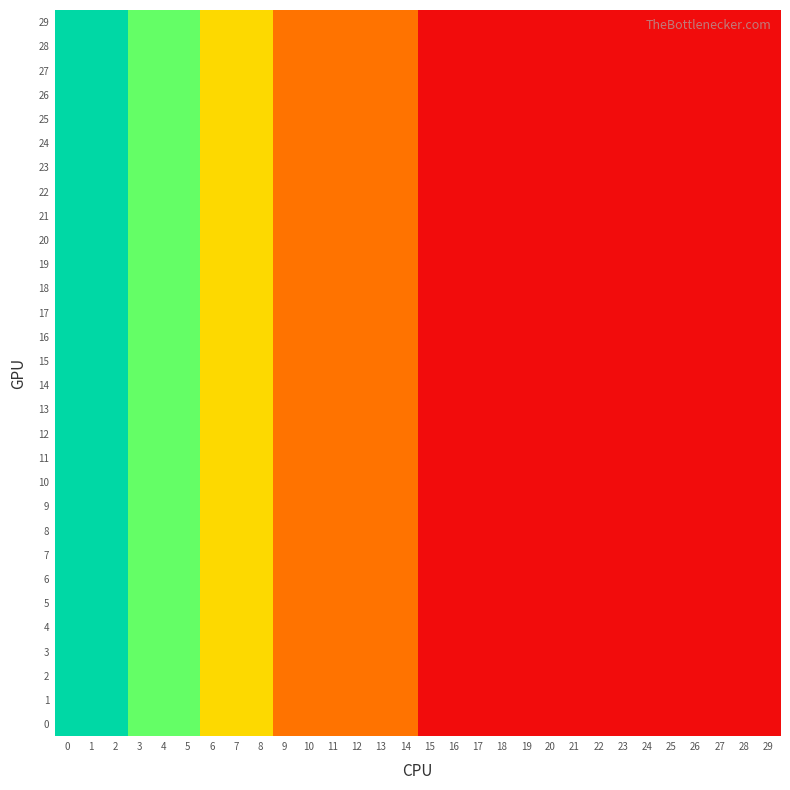

Reading right to left, transcribe all the data shown in this chart.

29: 29=1	28=1	27=1	26=1	25=1	24=1	23=1	22=1	21=1	20=1	19=1	18=1	17=1	16=1	15=1	14=2	13=2	12=2	11=2	10=2	9=2	8=3	7=3	6=3	5=4	4=4	3=4	2=5	1=5	0=5
28: 29=1	28=1	27=1	26=1	25=1	24=1	23=1	22=1	21=1	20=1	19=1	18=1	17=1	16=1	15=1	14=2	13=2	12=2	11=2	10=2	9=2	8=3	7=3	6=3	5=4	4=4	3=4	2=5	1=5	0=5
27: 29=1	28=1	27=1	26=1	25=1	24=1	23=1	22=1	21=1	20=1	19=1	18=1	17=1	16=1	15=1	14=2	13=2	12=2	11=2	10=2	9=2	8=3	7=3	6=3	5=4	4=4	3=4	2=5	1=5	0=5
26: 29=1	28=1	27=1	26=1	25=1	24=1	23=1	22=1	21=1	20=1	19=1	18=1	17=1	16=1	15=1	14=2	13=2	12=2	11=2	10=2	9=2	8=3	7=3	6=3	5=4	4=4	3=4	2=5	1=5	0=5
25: 29=1	28=1	27=1	26=1	25=1	24=1	23=1	22=1	21=1	20=1	19=1	18=1	17=1	16=1	15=1	14=2	13=2	12=2	11=2	10=2	9=2	8=3	7=3	6=3	5=4	4=4	3=4	2=5	1=5	0=5
24: 29=1	28=1	27=1	26=1	25=1	24=1	23=1	22=1	21=1	20=1	19=1	18=1	17=1	16=1	15=1	14=2	13=2	12=2	11=2	10=2	9=2	8=3	7=3	6=3	5=4	4=4	3=4	2=5	1=5	0=5
23: 29=1	28=1	27=1	26=1	25=1	24=1	23=1	22=1	21=1	20=1	19=1	18=1	17=1	16=1	15=1	14=2	13=2	12=2	11=2	10=2	9=2	8=3	7=3	6=3	5=4	4=4	3=4	2=5	1=5	0=5
22: 29=1	28=1	27=1	26=1	25=1	24=1	23=1	22=1	21=1	20=1	19=1	18=1	17=1	16=1	15=1	14=2	13=2	12=2	11=2	10=2	9=2	8=3	7=3	6=3	5=4	4=4	3=4	2=5	1=5	0=5
21: 29=1	28=1	27=1	26=1	25=1	24=1	23=1	22=1	21=1	20=1	19=1	18=1	17=1	16=1	15=1	14=2	13=2	12=2	11=2	10=2	9=2	8=3	7=3	6=3	5=4	4=4	3=4	2=5	1=5	0=5
20: 29=1	28=1	27=1	26=1	25=1	24=1	23=1	22=1	21=1	20=1	19=1	18=1	17=1	16=1	15=1	14=2	13=2	12=2	11=2	10=2	9=2	8=3	7=3	6=3	5=4	4=4	3=4	2=5	1=5	0=5
19: 29=1	28=1	27=1	26=1	25=1	24=1	23=1	22=1	21=1	20=1	19=1	18=1	17=1	16=1	15=1	14=2	13=2	12=2	11=2	10=2	9=2	8=3	7=3	6=3	5=4	4=4	3=4	2=5	1=5	0=5
18: 29=1	28=1	27=1	26=1	25=1	24=1	23=1	22=1	21=1	20=1	19=1	18=1	17=1	16=1	15=1	14=2	13=2	12=2	11=2	10=2	9=2	8=3	7=3	6=3	5=4	4=4	3=4	2=5	1=5	0=5
17: 29=1	28=1	27=1	26=1	25=1	24=1	23=1	22=1	21=1	20=1	19=1	18=1	17=1	16=1	15=1	14=2	13=2	12=2	11=2	10=2	9=2	8=3	7=3	6=3	5=4	4=4	3=4	2=5	1=5	0=5
16: 29=1	28=1	27=1	26=1	25=1	24=1	23=1	22=1	21=1	20=1	19=1	18=1	17=1	16=1	15=1	14=2	13=2	12=2	11=2	10=2	9=2	8=3	7=3	6=3	5=4	4=4	3=4	2=5	1=5	0=5
15: 29=1	28=1	27=1	26=1	25=1	24=1	23=1	22=1	21=1	20=1	19=1	18=1	17=1	16=1	15=1	14=2	13=2	12=2	11=2	10=2	9=2	8=3	7=3	6=3	5=4	4=4	3=4	2=5	1=5	0=5
14: 29=1	28=1	27=1	26=1	25=1	24=1	23=1	22=1	21=1	20=1	19=1	18=1	17=1	16=1	15=1	14=2	13=2	12=2	11=2	10=2	9=2	8=3	7=3	6=3	5=4	4=4	3=4	2=5	1=5	0=5
13: 29=1	28=1	27=1	26=1	25=1	24=1	23=1	22=1	21=1	20=1	19=1	18=1	17=1	16=1	15=1	14=2	13=2	12=2	11=2	10=2	9=2	8=3	7=3	6=3	5=4	4=4	3=4	2=5	1=5	0=5
12: 29=1	28=1	27=1	26=1	25=1	24=1	23=1	22=1	21=1	20=1	19=1	18=1	17=1	16=1	15=1	14=2	13=2	12=2	11=2	10=2	9=2	8=3	7=3	6=3	5=4	4=4	3=4	2=5	1=5	0=5
11: 29=1	28=1	27=1	26=1	25=1	24=1	23=1	22=1	21=1	20=1	19=1	18=1	17=1	16=1	15=1	14=2	13=2	12=2	11=2	10=2	9=2	8=3	7=3	6=3	5=4	4=4	3=4	2=5	1=5	0=5
10: 29=1	28=1	27=1	26=1	25=1	24=1	23=1	22=1	21=1	20=1	19=1	18=1	17=1	16=1	15=1	14=2	13=2	12=2	11=2	10=2	9=2	8=3	7=3	6=3	5=4	4=4	3=4	2=5	1=5	0=5
9: 29=1	28=1	27=1	26=1	25=1	24=1	23=1	22=1	21=1	20=1	19=1	18=1	17=1	16=1	15=1	14=2	13=2	12=2	11=2	10=2	9=2	8=3	7=3	6=3	5=4	4=4	3=4	2=5	1=5	0=5
8: 29=1	28=1	27=1	26=1	25=1	24=1	23=1	22=1	21=1	20=1	19=1	18=1	17=1	16=1	15=1	14=2	13=2	12=2	11=2	10=2	9=2	8=3	7=3	6=3	5=4	4=4	3=4	2=5	1=5	0=5
7: 29=1	28=1	27=1	26=1	25=1	24=1	23=1	22=1	21=1	20=1	19=1	18=1	17=1	16=1	15=1	14=2	13=2	12=2	11=2	10=2	9=2	8=3	7=3	6=3	5=4	4=4	3=4	2=5	1=5	0=5
6: 29=1	28=1	27=1	26=1	25=1	24=1	23=1	22=1	21=1	20=1	19=1	18=1	17=1	16=1	15=1	14=2	13=2	12=2	11=2	10=2	9=2	8=3	7=3	6=3	5=4	4=4	3=4	2=5	1=5	0=5
5: 29=1	28=1	27=1	26=1	25=1	24=1	23=1	22=1	21=1	20=1	19=1	18=1	17=1	16=1	15=1	14=2	13=2	12=2	11=2	10=2	9=2	8=3	7=3	6=3	5=4	4=4	3=4	2=5	1=5	0=5
4: 29=1	28=1	27=1	26=1	25=1	24=1	23=1	22=1	21=1	20=1	19=1	18=1	17=1	16=1	15=1	14=2	13=2	12=2	11=2	10=2	9=2	8=3	7=3	6=3	5=4	4=4	3=4	2=5	1=5	0=5
3: 29=1	28=1	27=1	26=1	25=1	24=1	23=1	22=1	21=1	20=1	19=1	18=1	17=1	16=1	15=1	14=2	13=2	12=2	11=2	10=2	9=2	8=3	7=3	6=3	5=4	4=4	3=4	2=5	1=5	0=5
2: 29=1	28=1	27=1	26=1	25=1	24=1	23=1	22=1	21=1	20=1	19=1	18=1	17=1	16=1	15=1	14=2	13=2	12=2	11=2	10=2	9=2	8=3	7=3	6=3	5=4	4=4	3=4	2=5	1=5	0=5
1: 29=1	28=1	27=1	26=1	25=1	24=1	23=1	22=1	21=1	20=1	19=1	18=1	17=1	16=1	15=1	14=2	13=2	12=2	11=2	10=2	9=2	8=3	7=3	6=3	5=4	4=4	3=4	2=5	1=5	0=5
0: 29=1	28=1	27=1	26=1	25=1	24=1	23=1	22=1	21=1	20=1	19=1	18=1	17=1	16=1	15=1	14=2	13=2	12=2	11=2	10=2	9=2	8=3	7=3	6=3	5=4	4=4	3=4	2=5	1=5	0=5